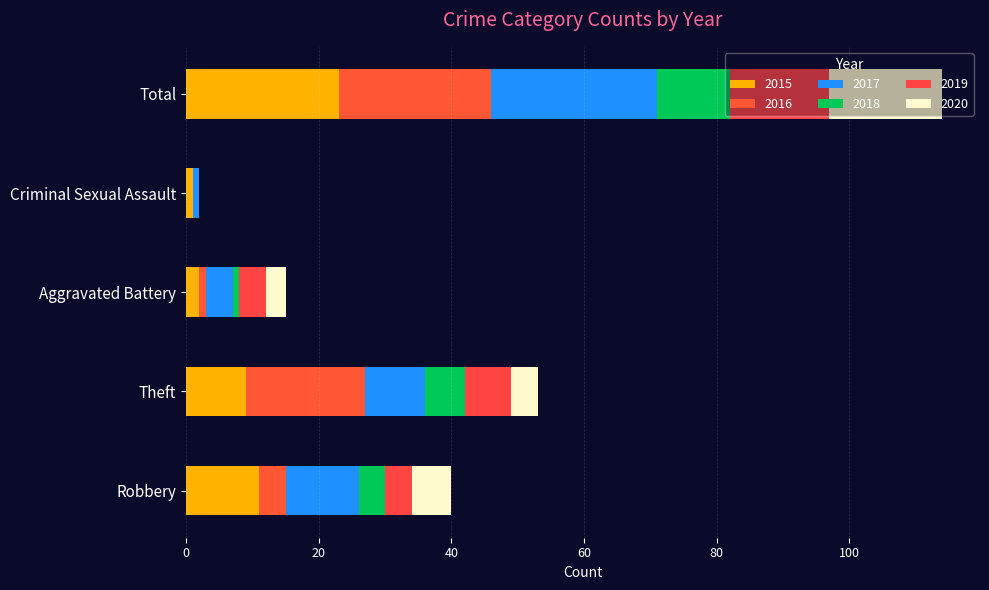

Rank the series at Criminal Sexual Assault from highest to lowest value.

2015, 2017, 2016, 2018, 2019, 2020